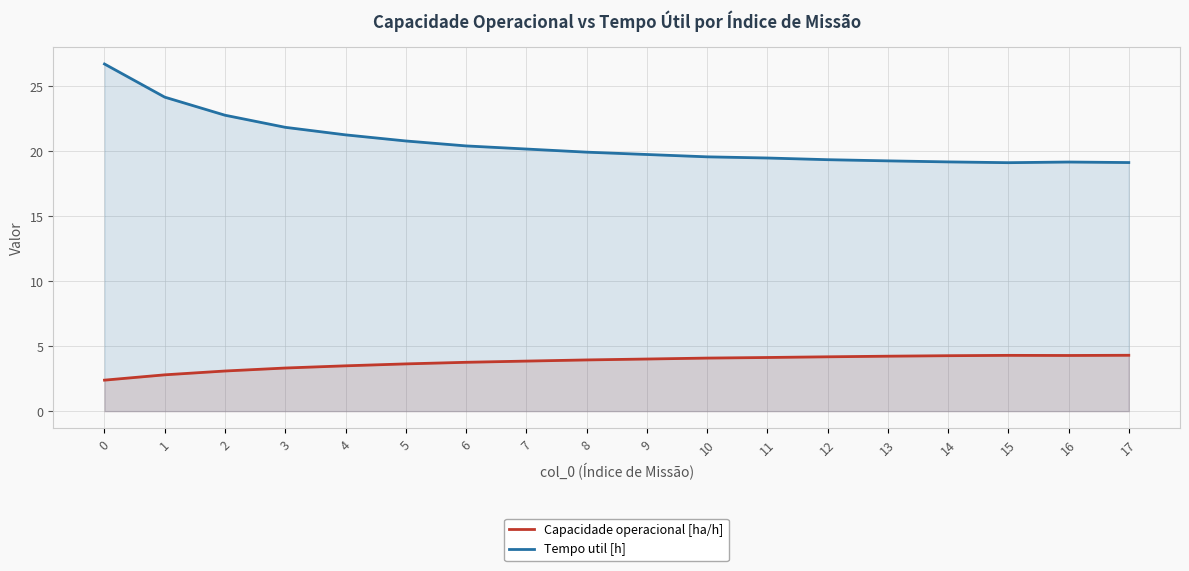

What is the total value across all series at 8?

23.9